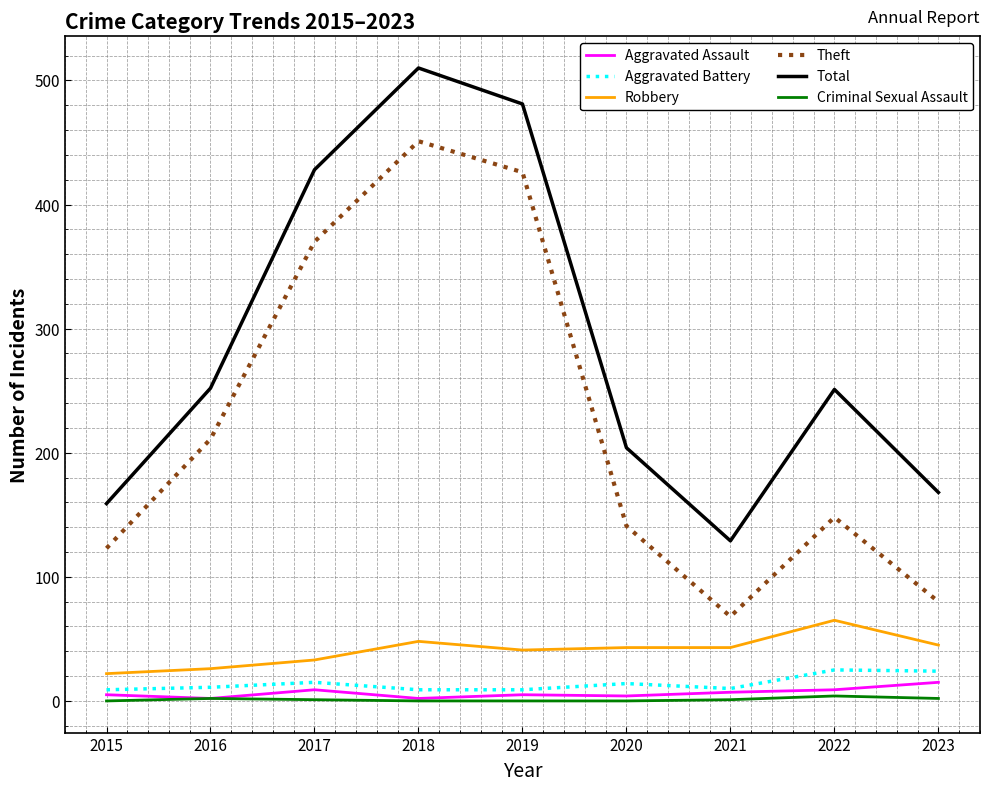

What is the difference between the maximum and second lowest values in the Criminal Sexual Assault series?

4